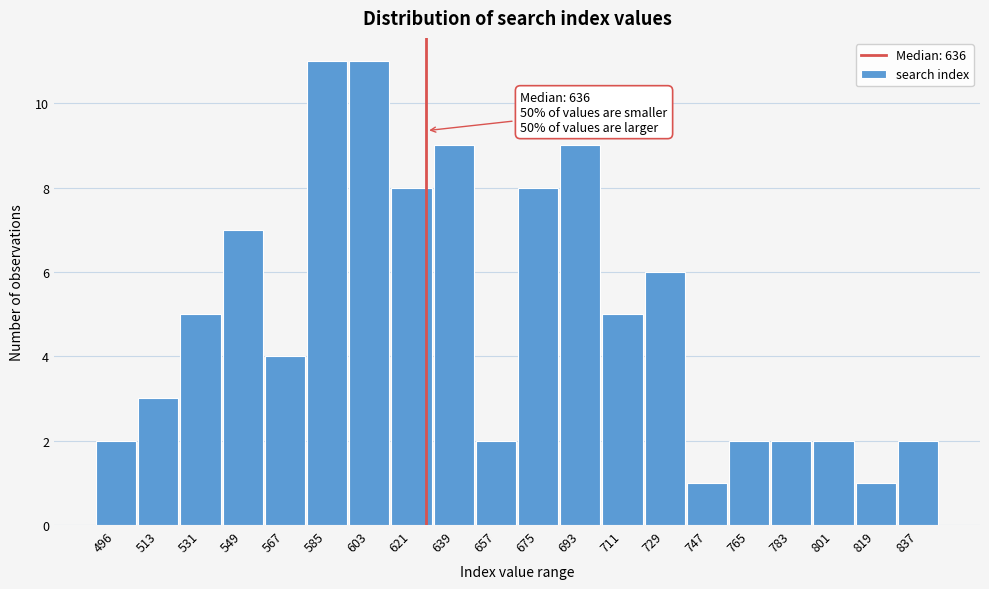

Reading right to left, what are all the values shown in this chart?

2	1	2	2	2	1	6	5	9	8	2	9	8	11	11	4	7	5	3	2